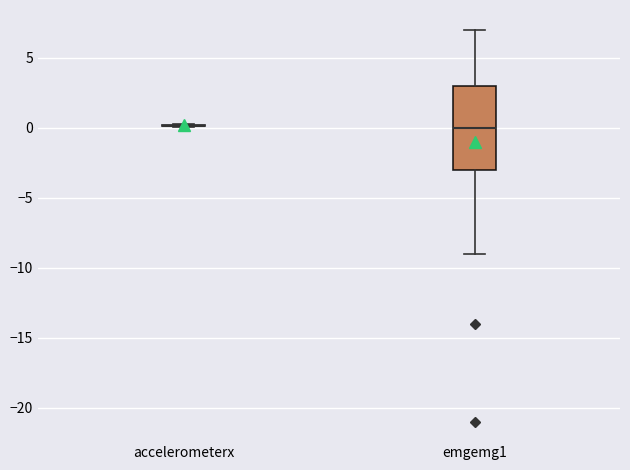

Reading left to right, read every box against the y-axis: the position of its median line, the range the box covers, and the ends of its whiskers. The values are not printed on the chart, so give them approximately, as read against the axis.

accelerometerx: box collapsed to a line at 0, whiskers 0 to 0
emgemg1: median 0, box -3 to 3, whiskers -9 to 7